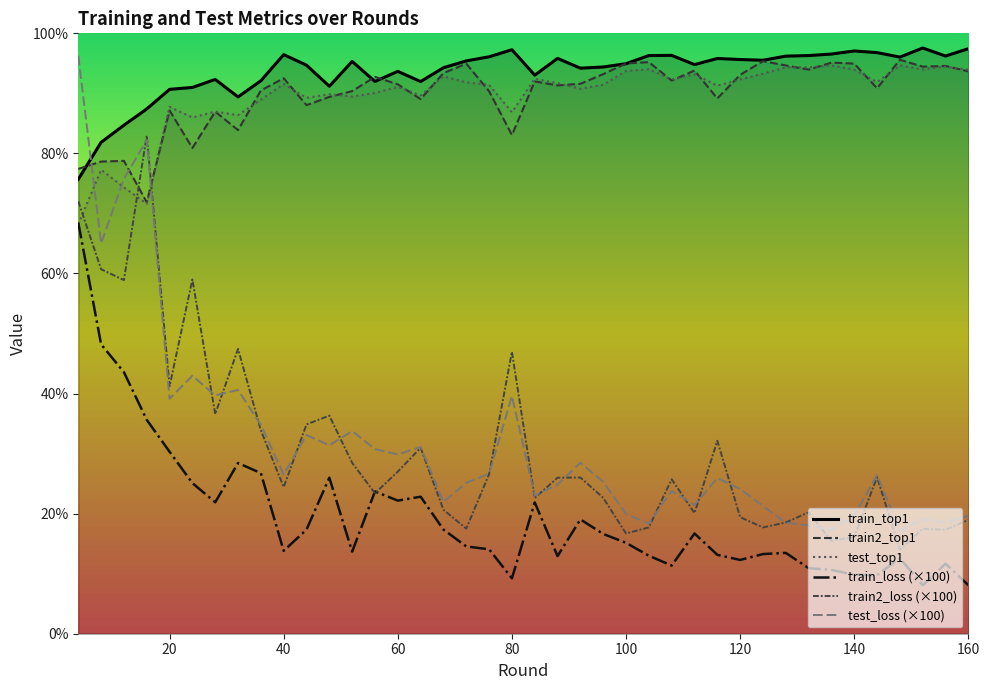

In test_loss, how many points are lower than both neighbors (excluding endpoints)?

13